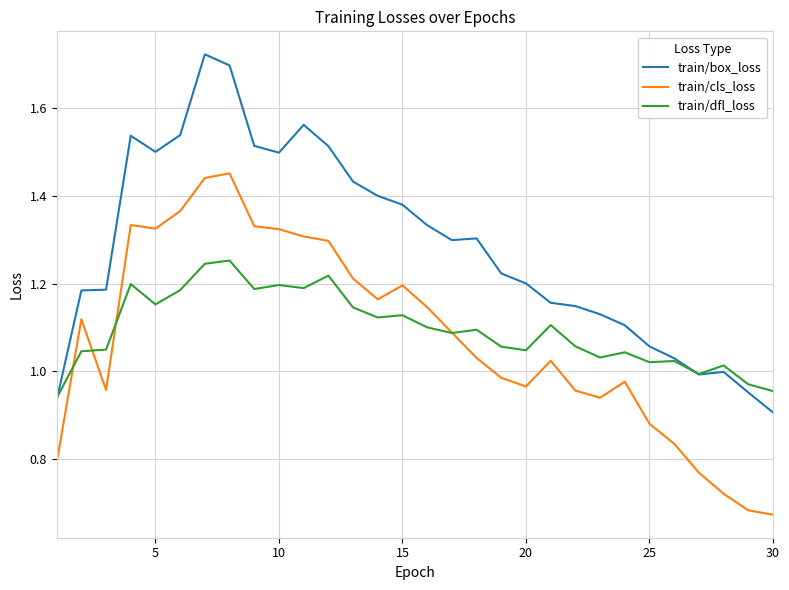

True or false: train/box_loss and train/cls_loss cross at least once.

False